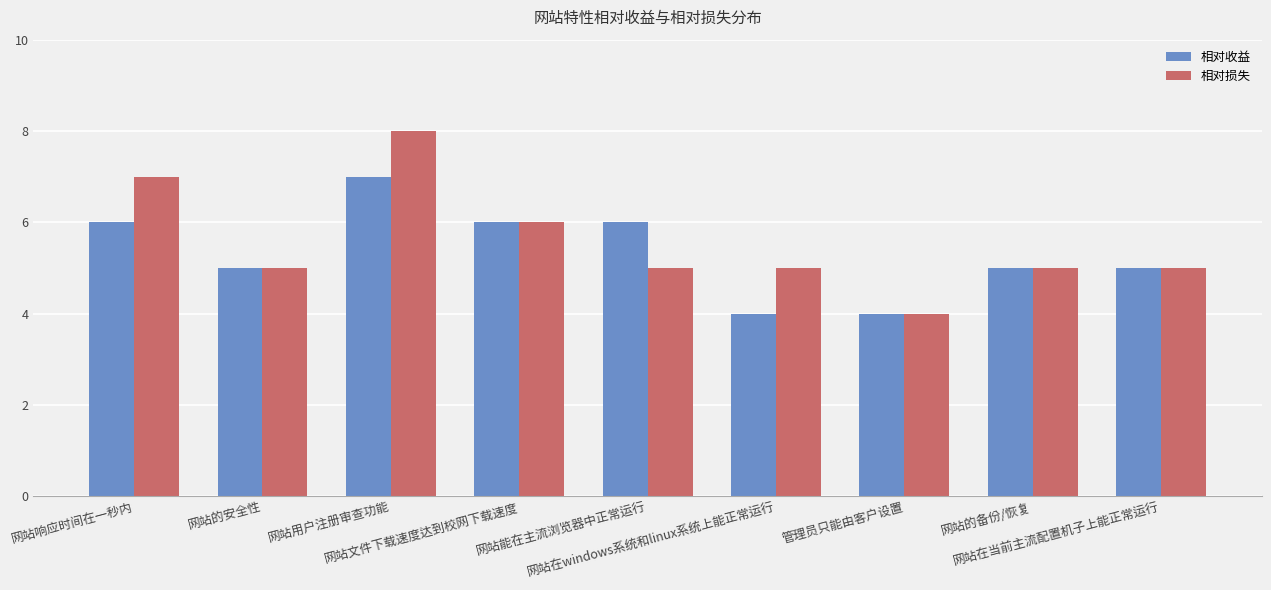

Count the number of categories in the chart.

9